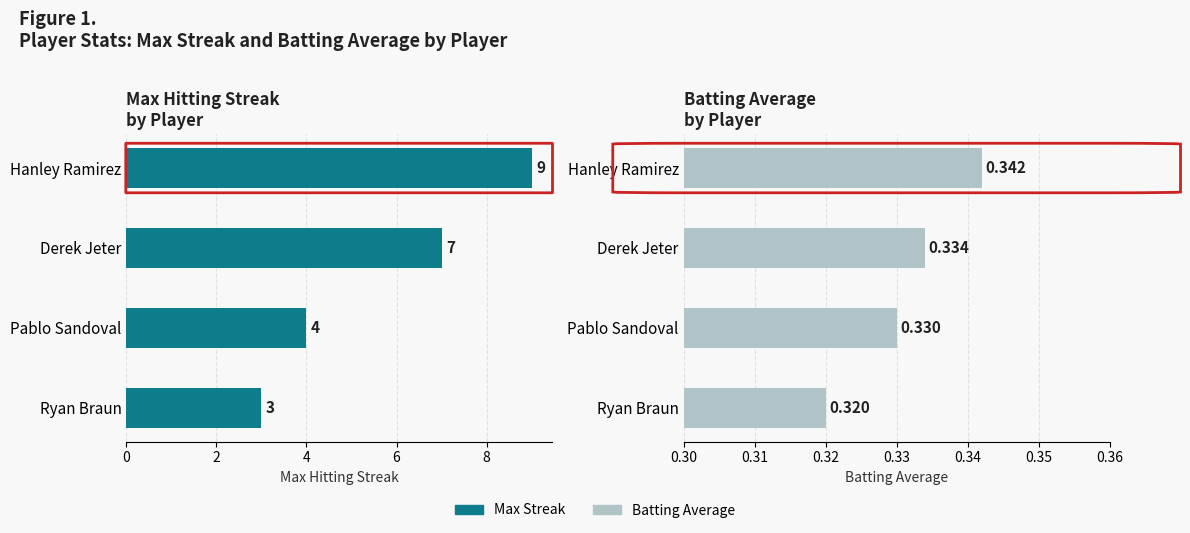

Rank the series by their average value, from lowest to highest.

Batting Average, Max Streak